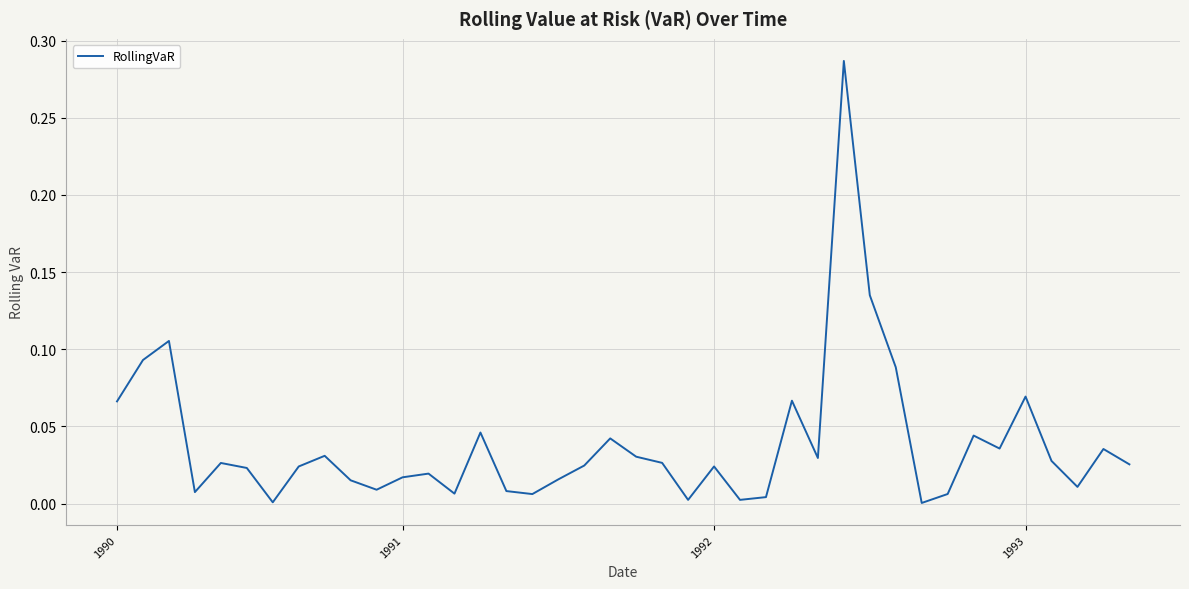

Which category has the highest value across all series?

28